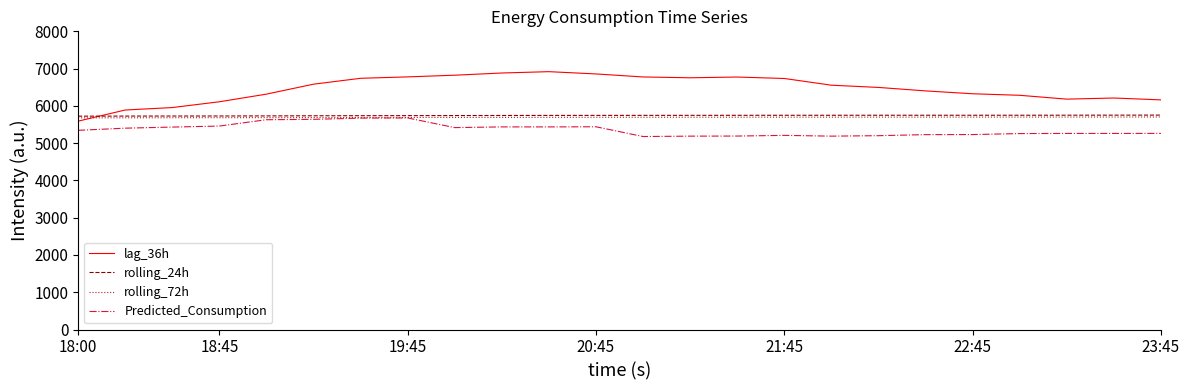

What are all the series names shown in the legend?

lag_36h, rolling_24h, rolling_72h, Predicted_Consumption